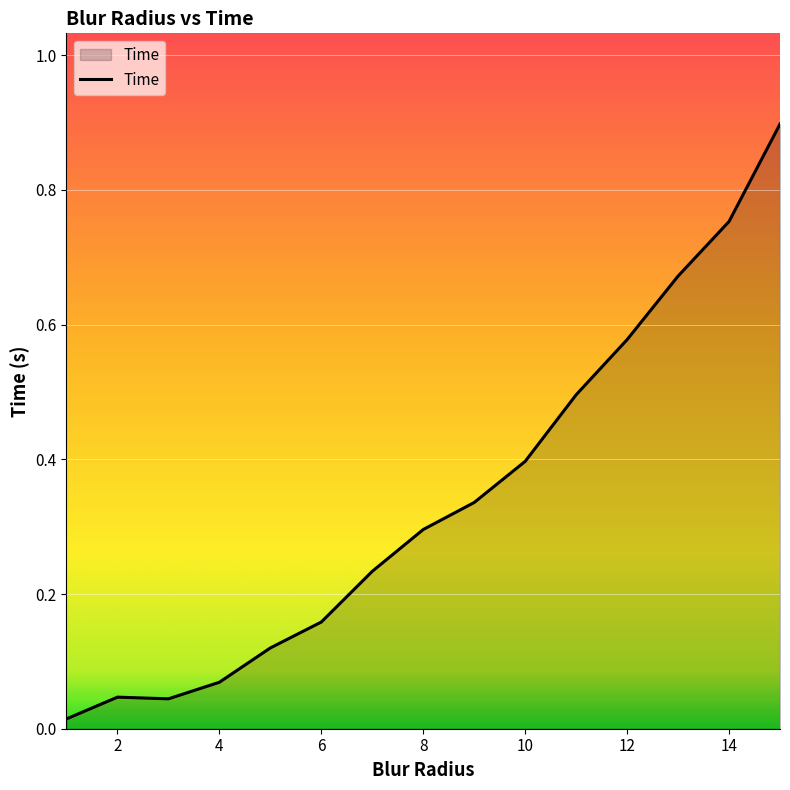

What is the difference between the maximum and minimum values?

0.9